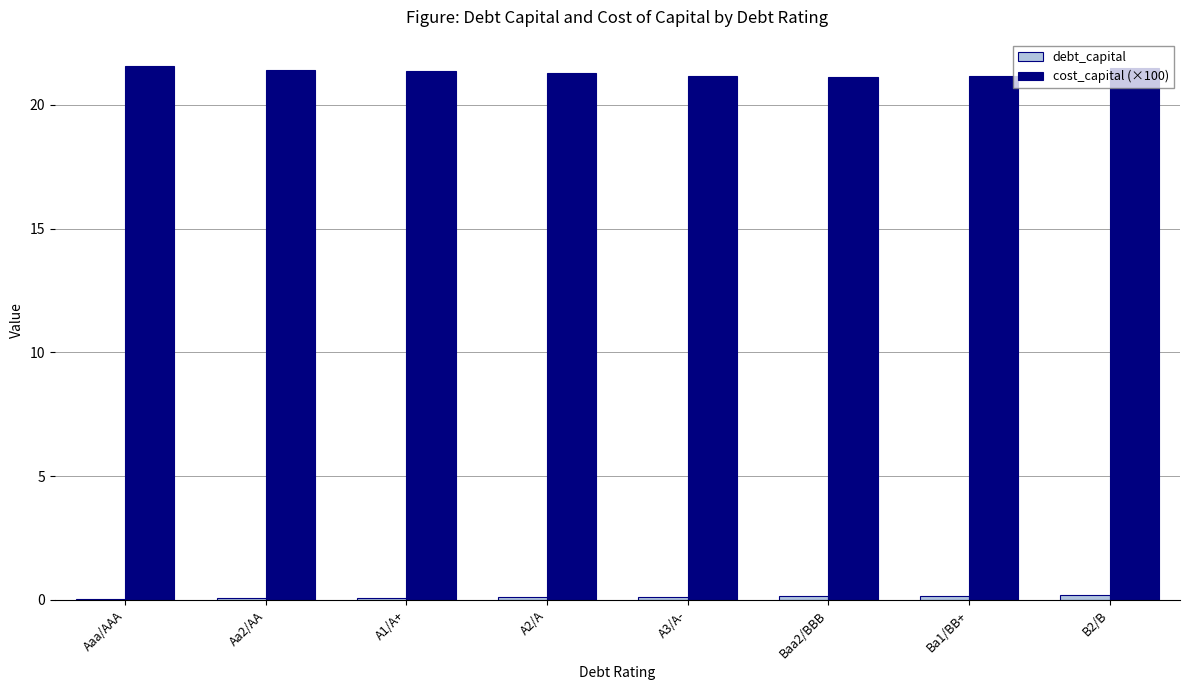

Which series has the largest total across all categories?

cost_capital (×100)